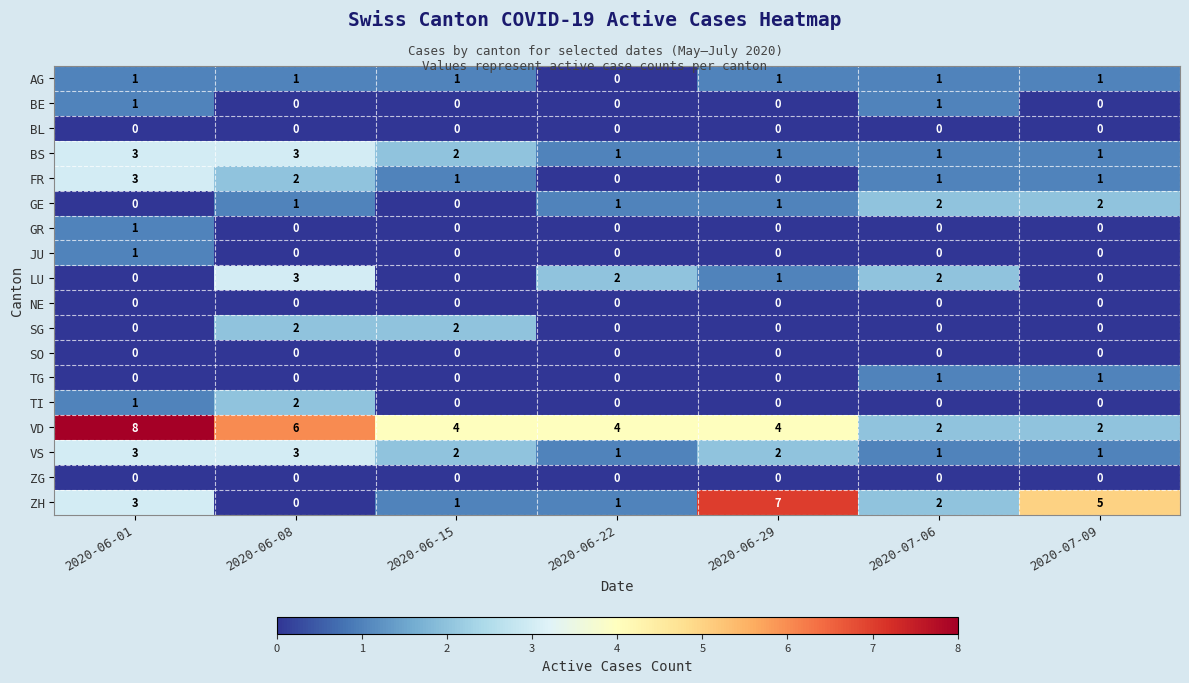

At which category is the sum across all series the highest?

2020-06-01